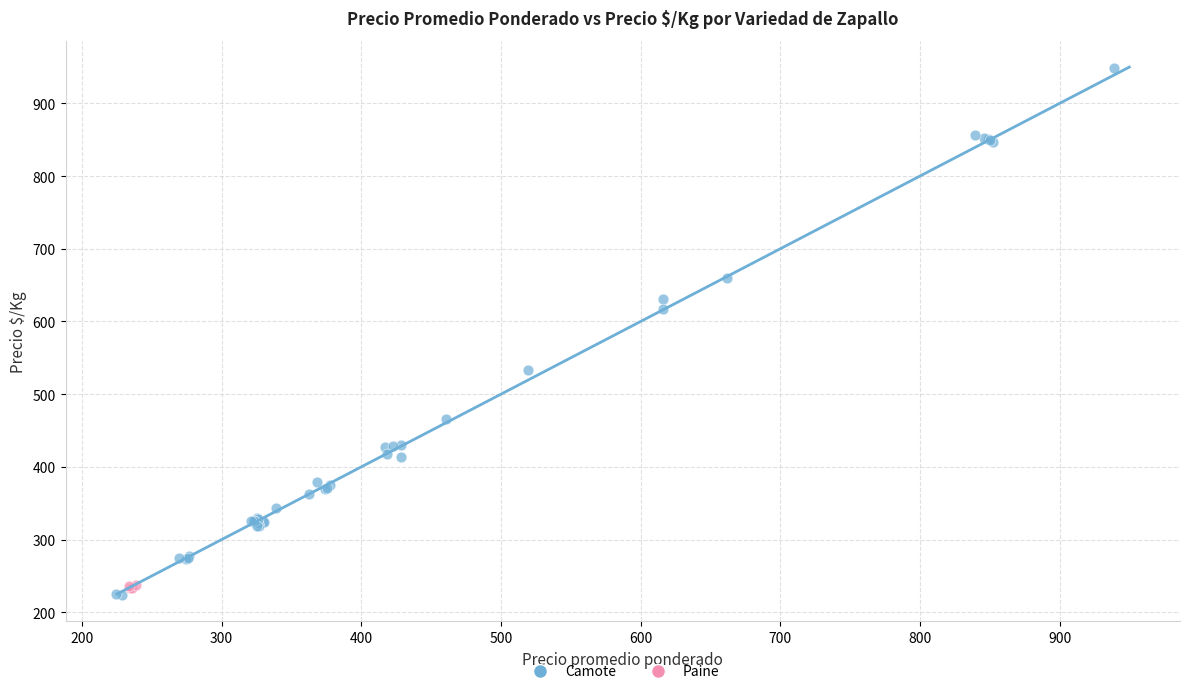

Which series reaches the maximum Y coordinate?

Camote